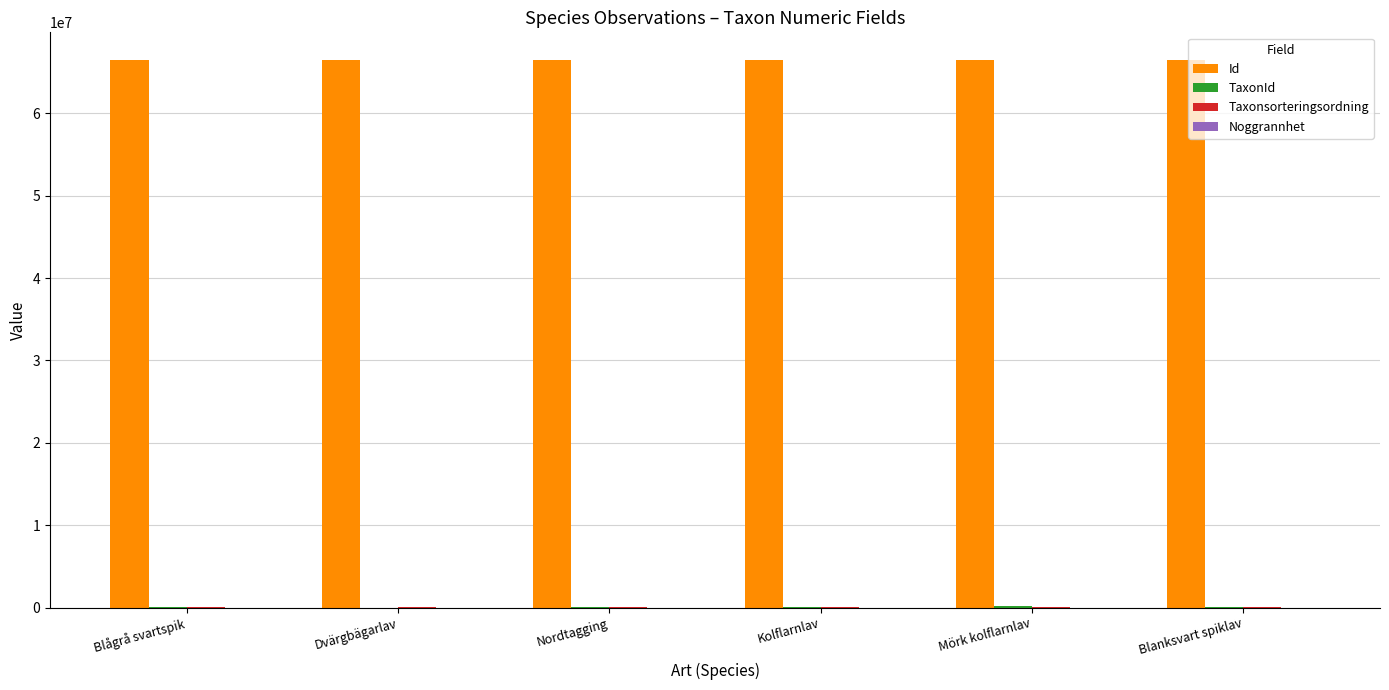

The Id series shows 66499926 at Nordtagging. True or false?

True